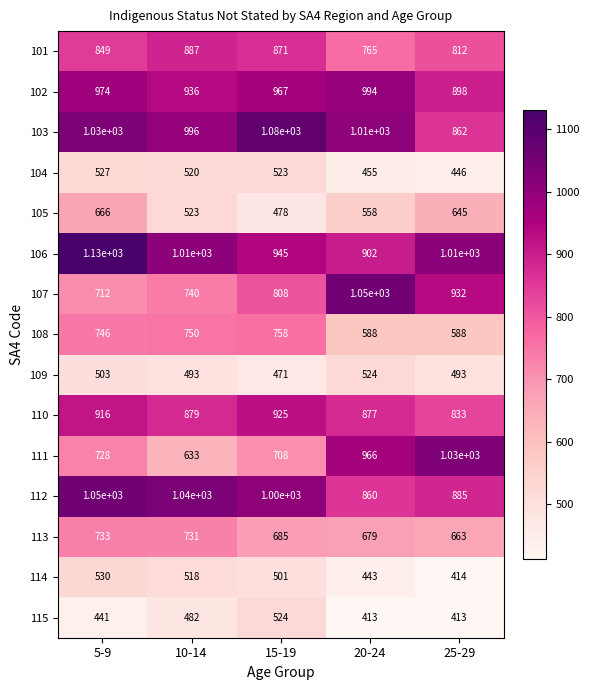

What is the difference between the second highest and second lowest values in the 110 series?

39